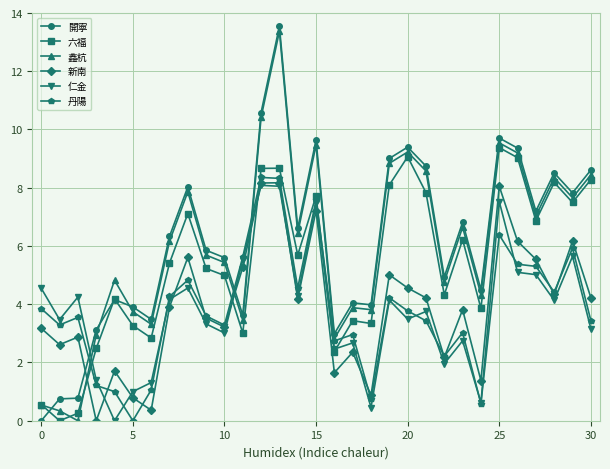

In 六福, how many points are lower than both neighbors (excluding endpoints)?

10